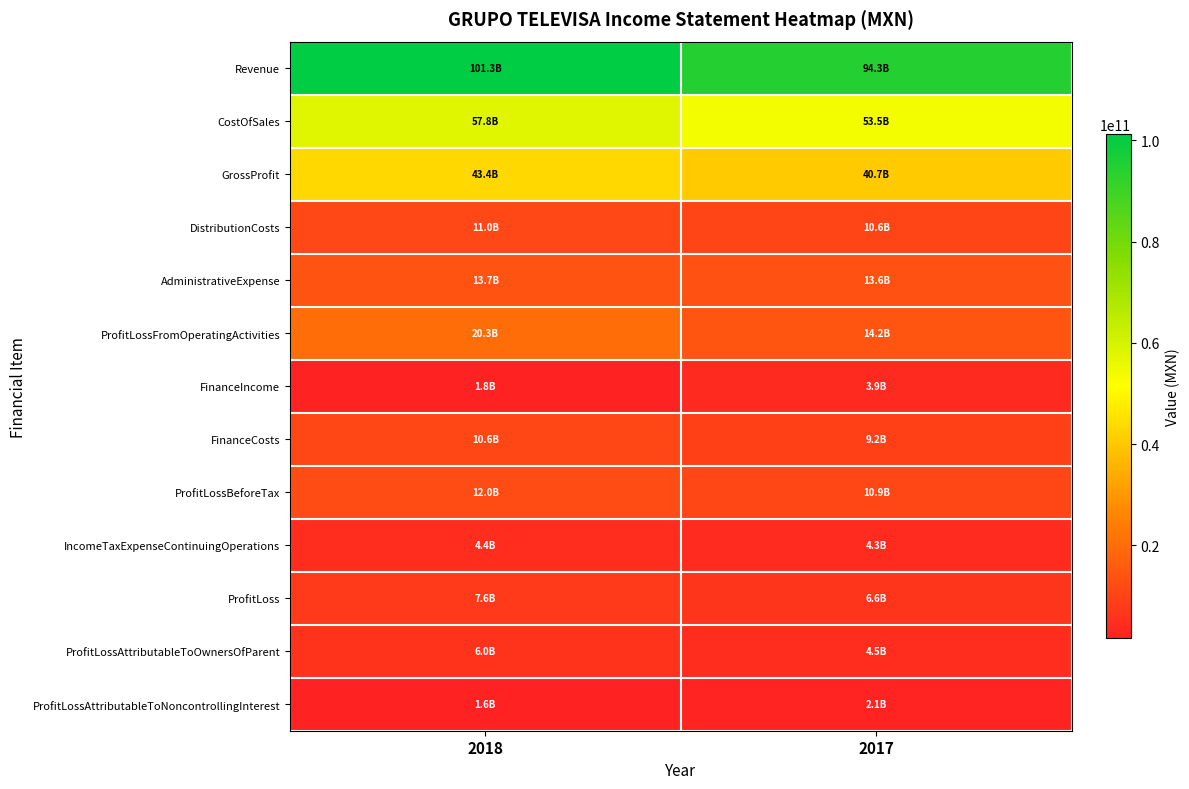

What is the total value across all series at 2017?

268369133000